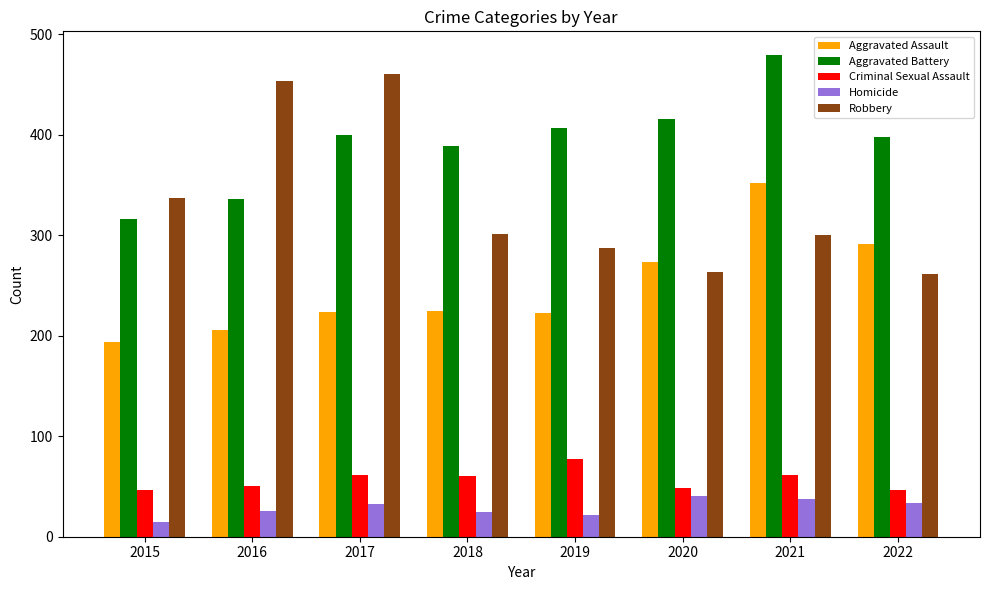

What is the difference between the highest and lowest values at 2019?

385